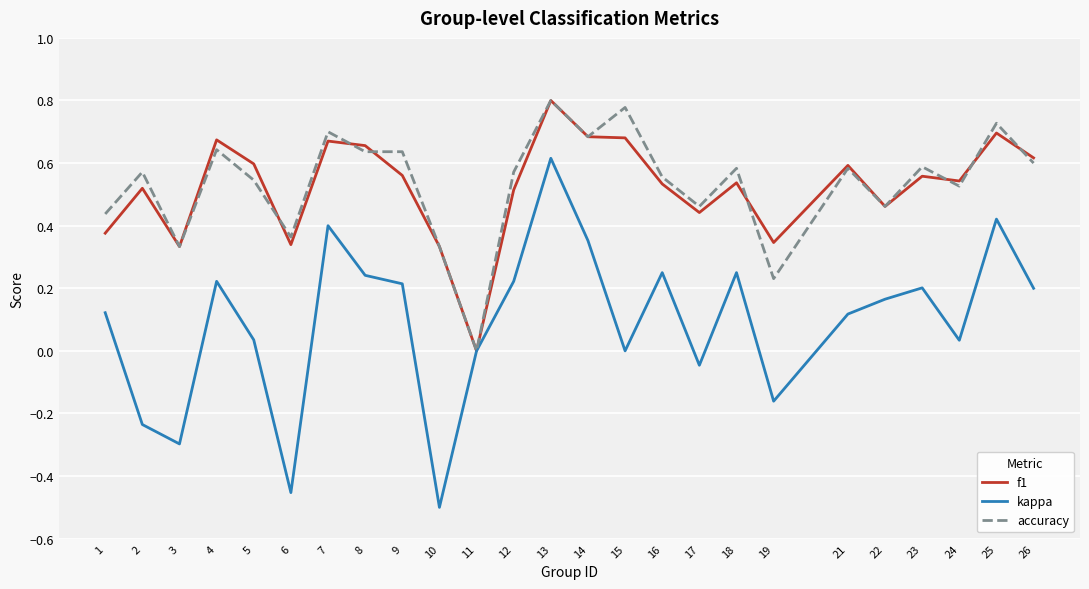

What is the total value across all series at 22?

1.1